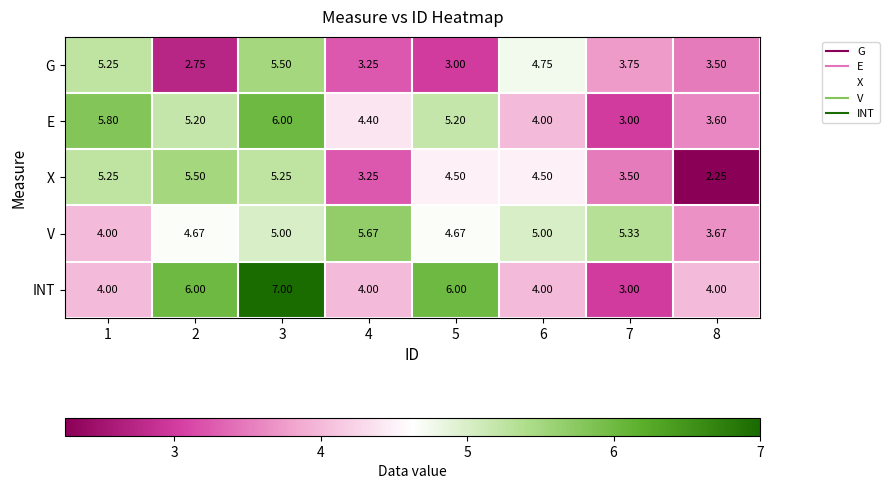

Which series has the widest spread of values?

INT